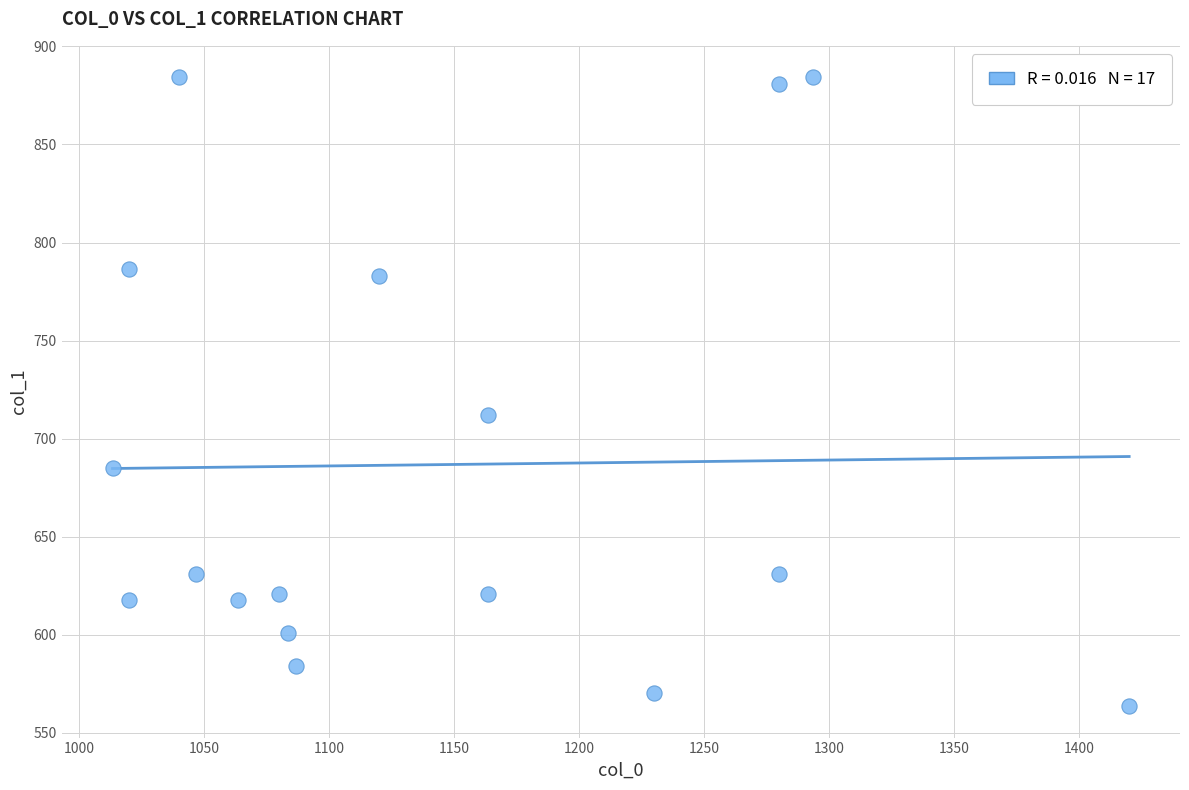

What Y value in the scatter plot is closest to 723?

712.1